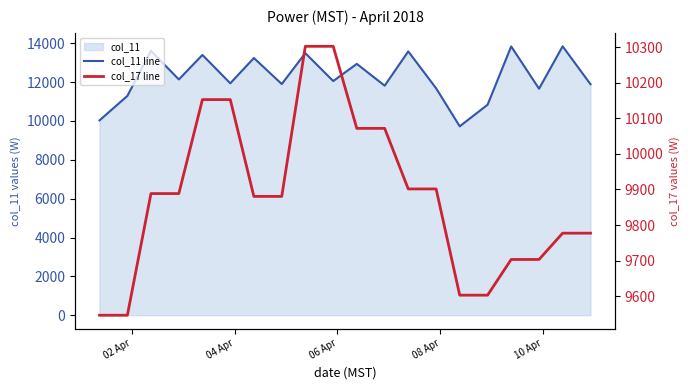

True or false: col_17 line and col_11 line cross at least once.

False